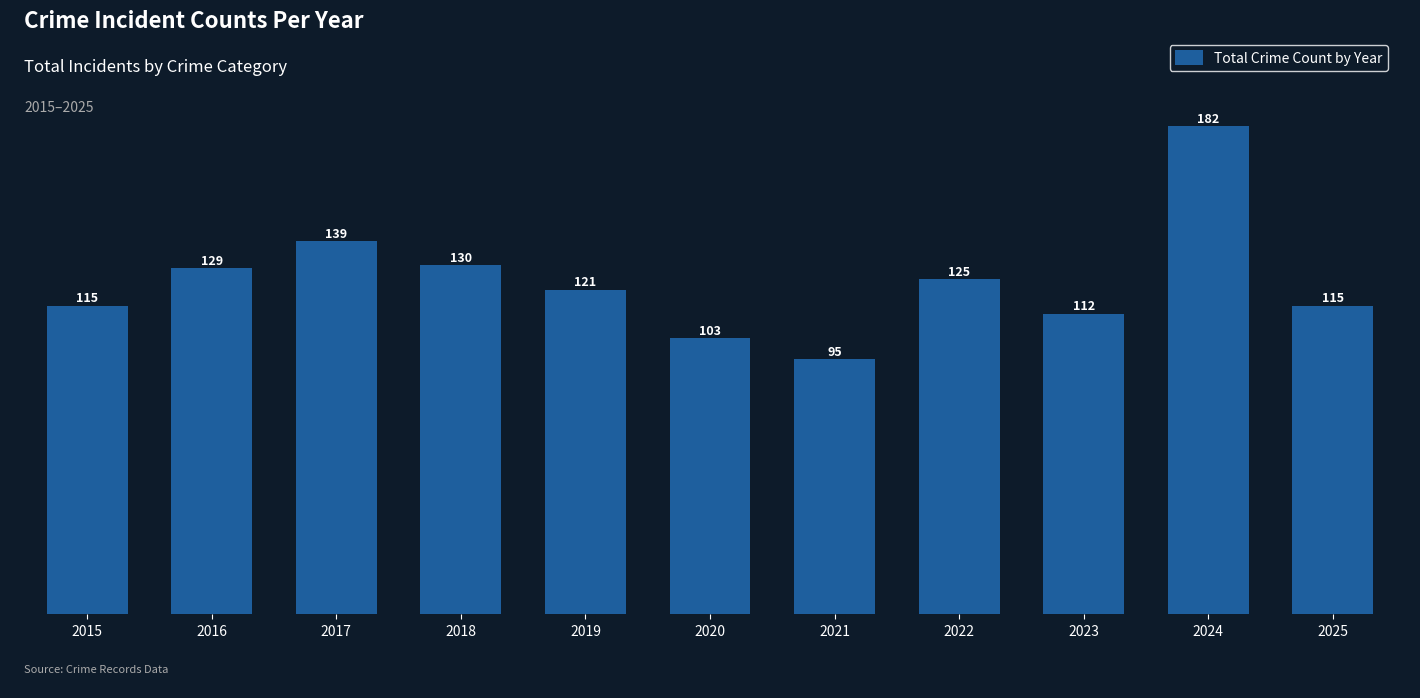

What is the value of the 10th bar from the left?

182